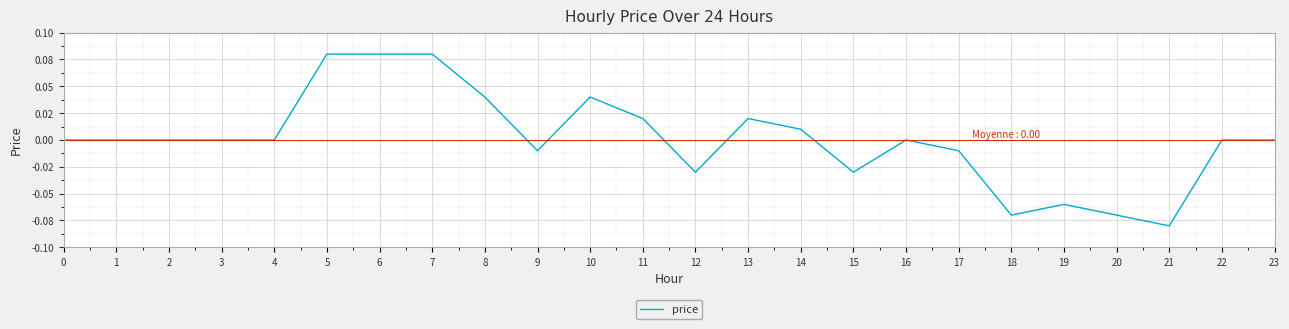

What is the greatest value displayed?

0.1